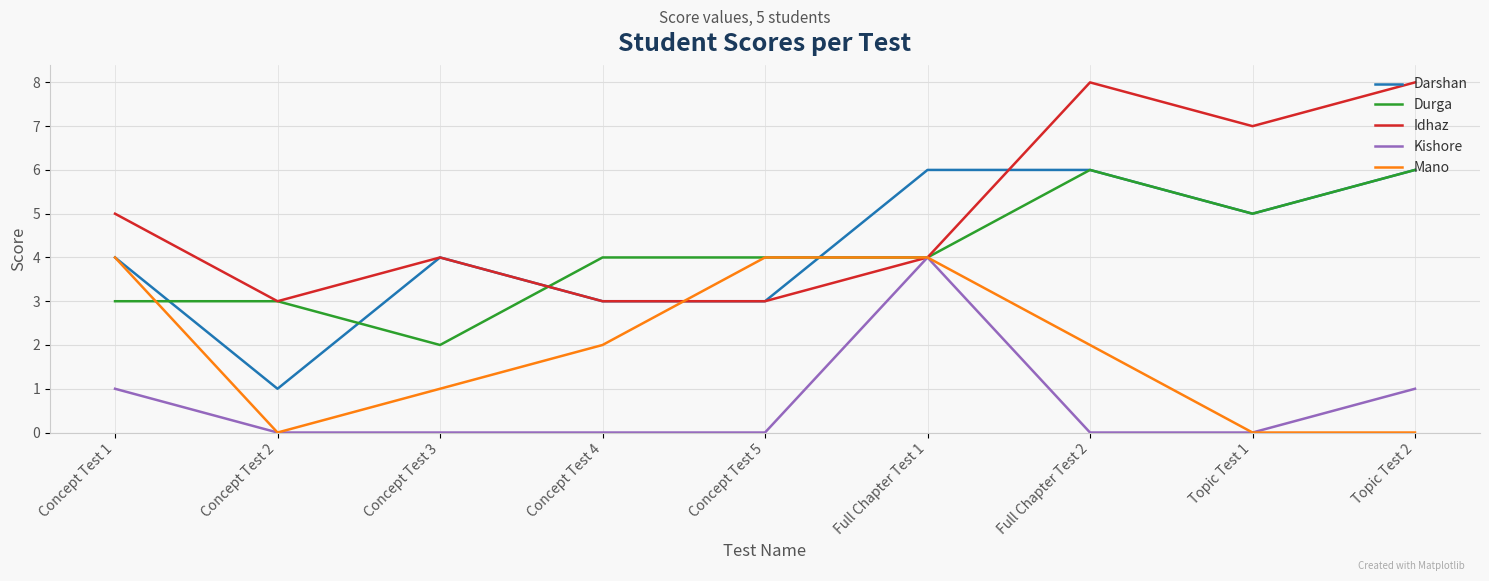

Which series has the largest total across all categories?

Idhaz